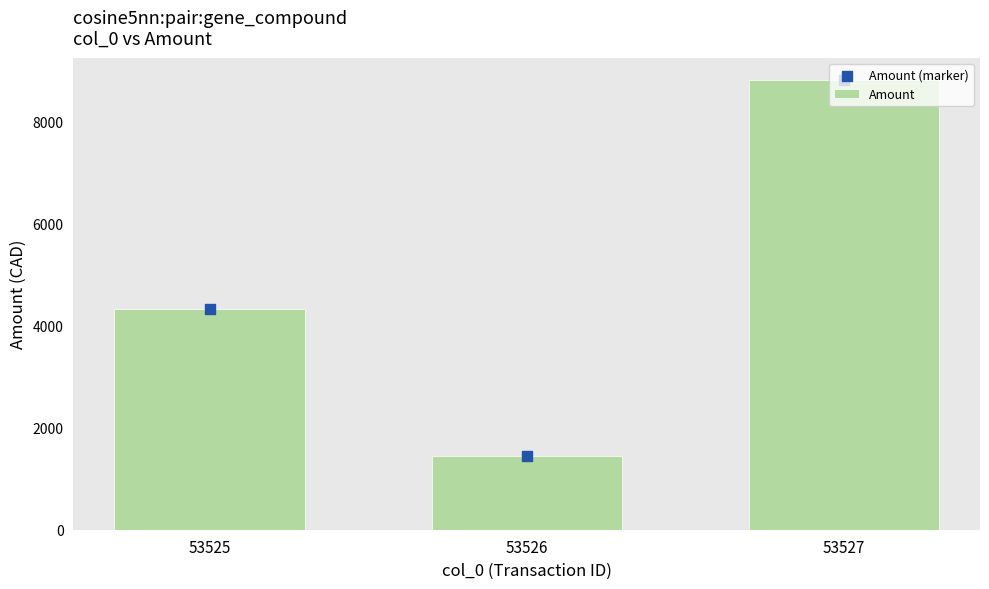

Which series contains the highest Y value?

Amount